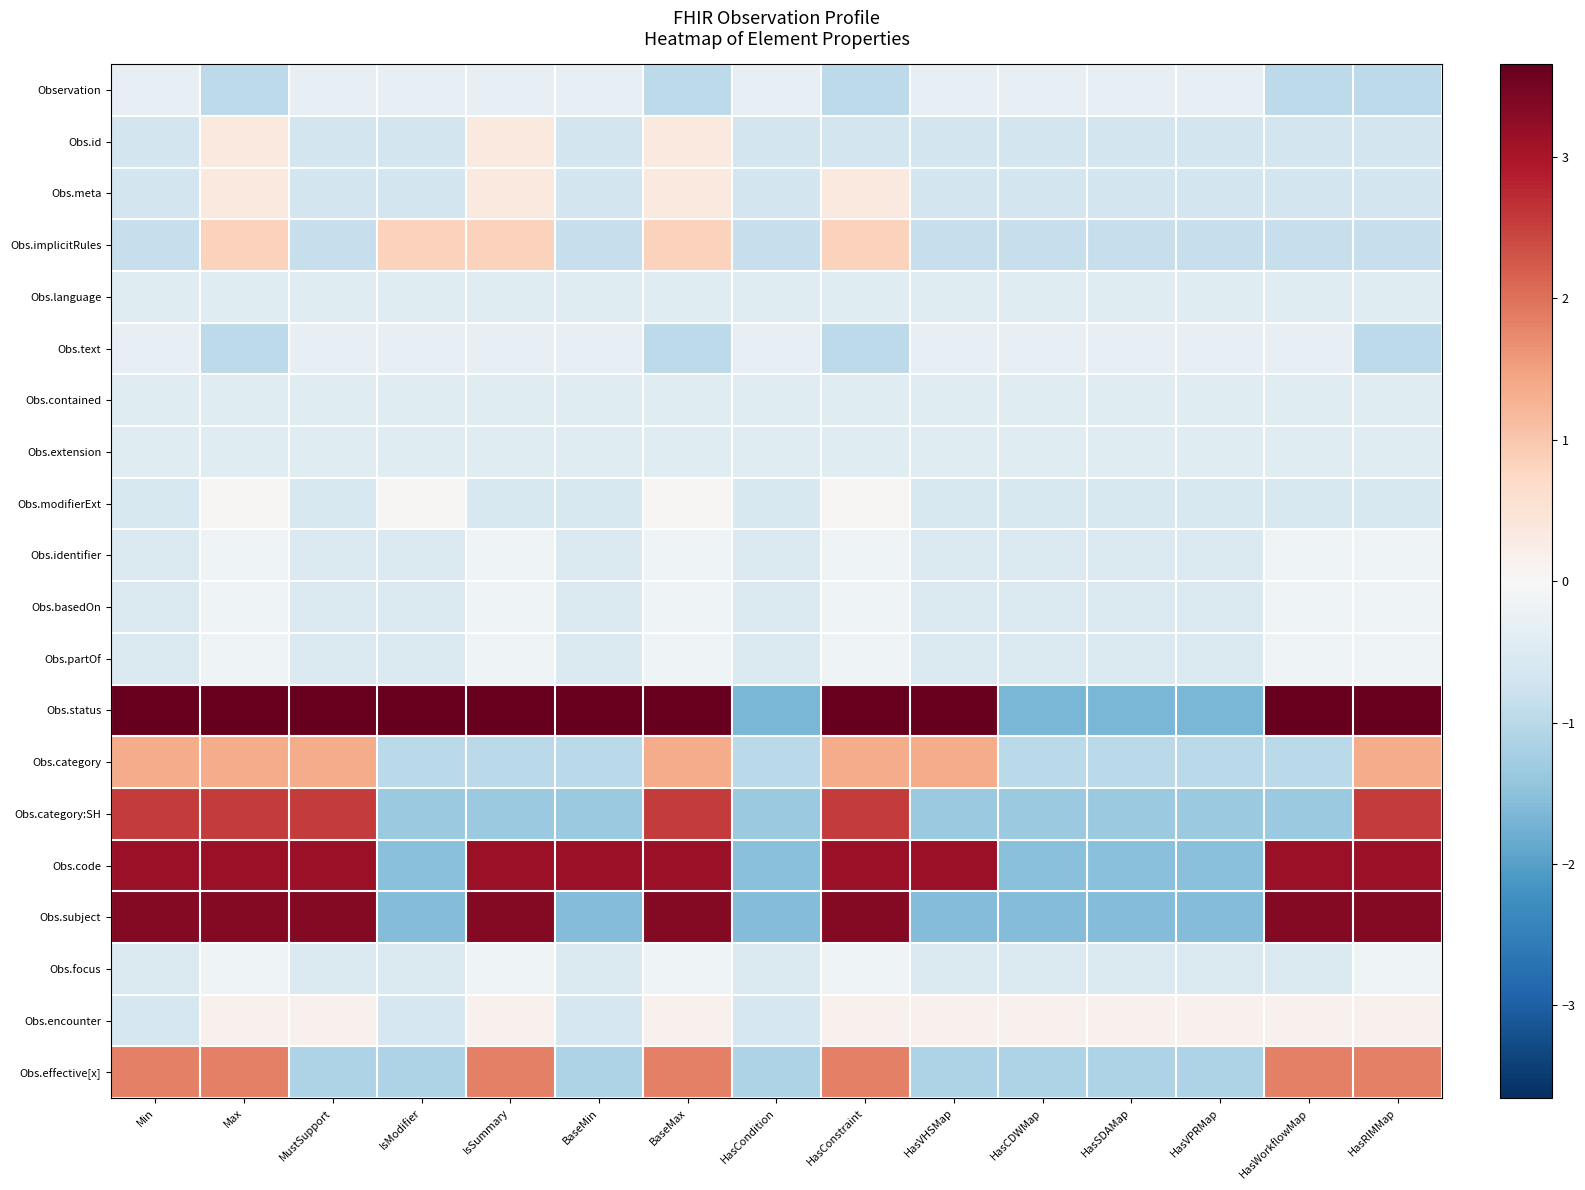

What is the difference between the highest and lowest values at HasVPRMap?

1.8